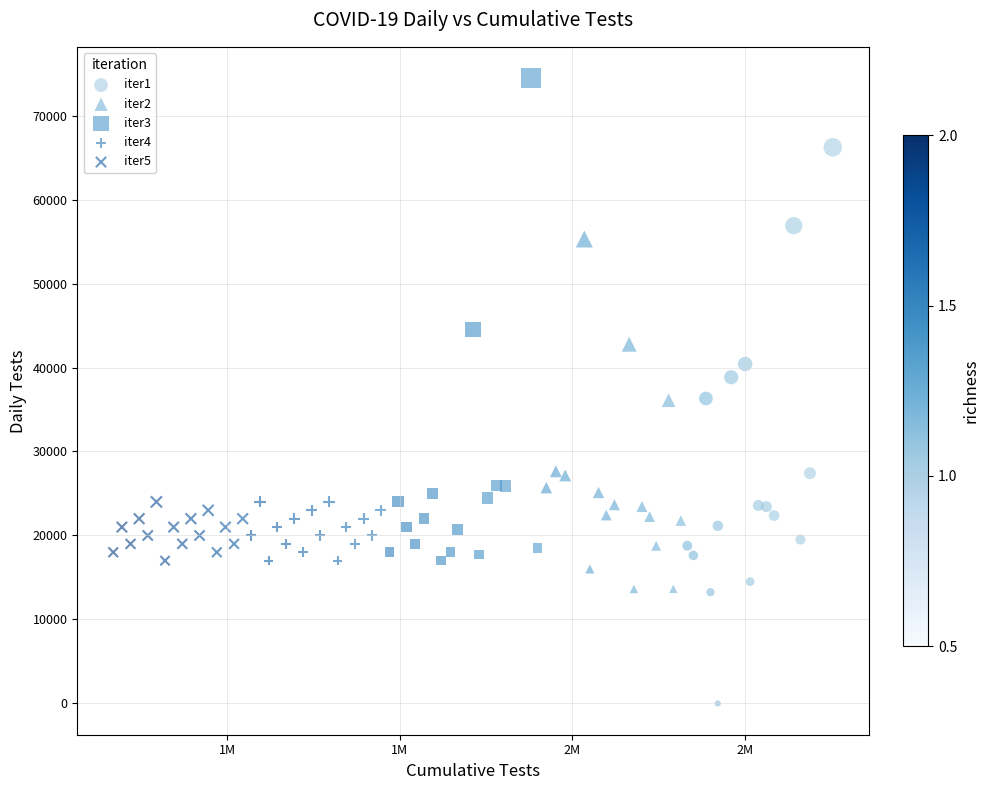

Which series reaches the maximum Y coordinate?

iter3